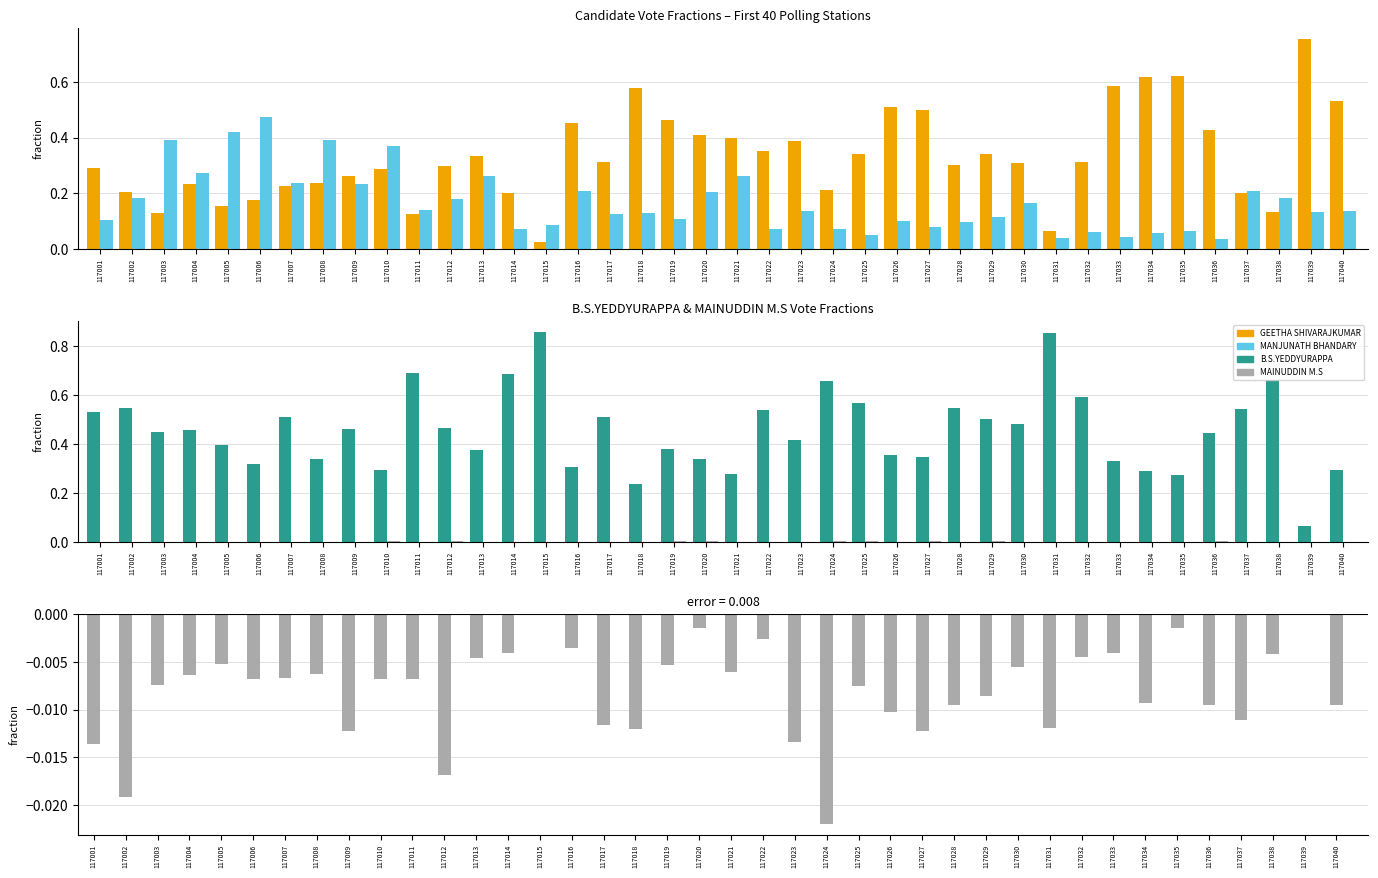

Rank the series at 117039 from highest to lowest value.

GEETHA SHIVARAJKUMAR, MANJUNATH BHANDARY, B.S.YEDDYURAPPA, MAINUDDIN M.S, Valid/Total diff (pos), Valid/Total diff (neg)